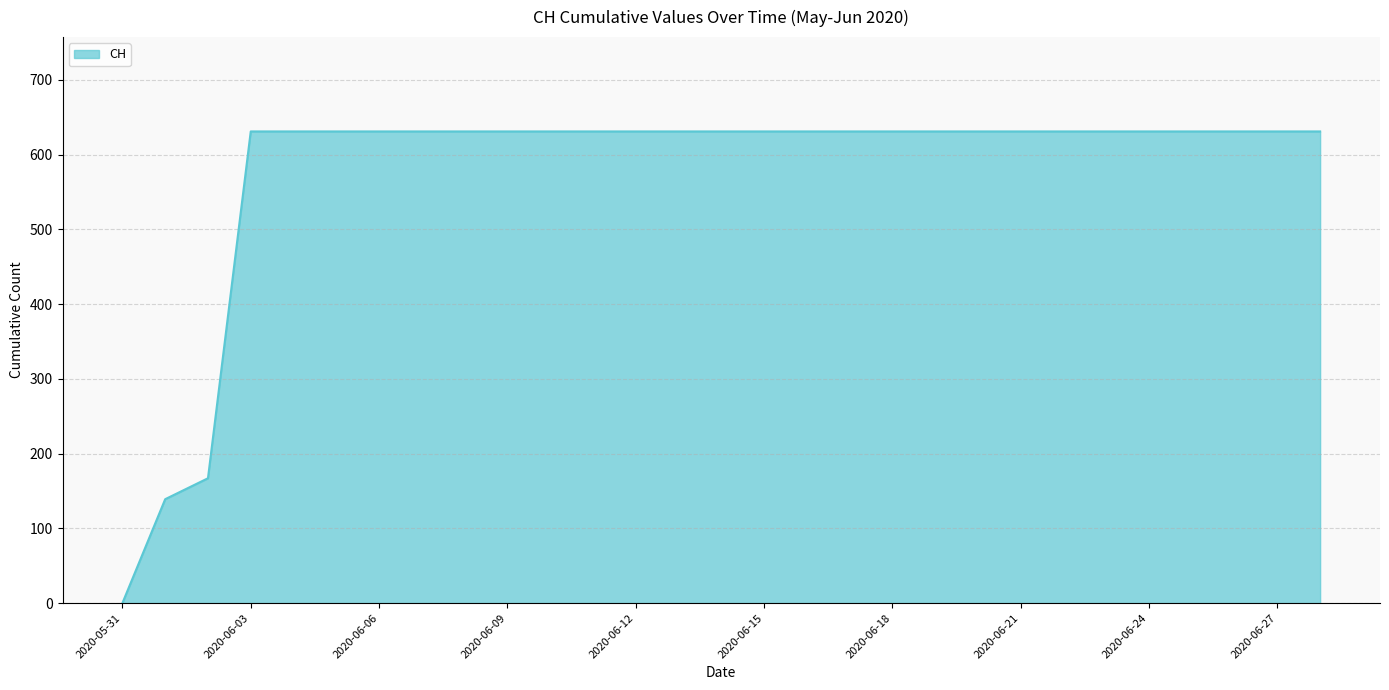

What is the greatest value displayed?

631